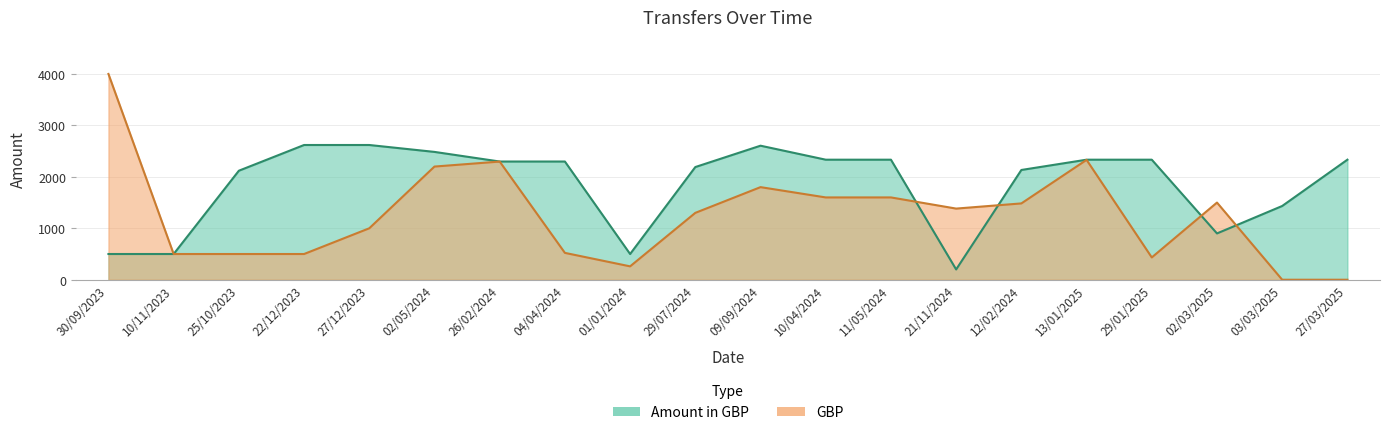

What is the difference between the maximum and minimum values in the GBP series?

4000.0